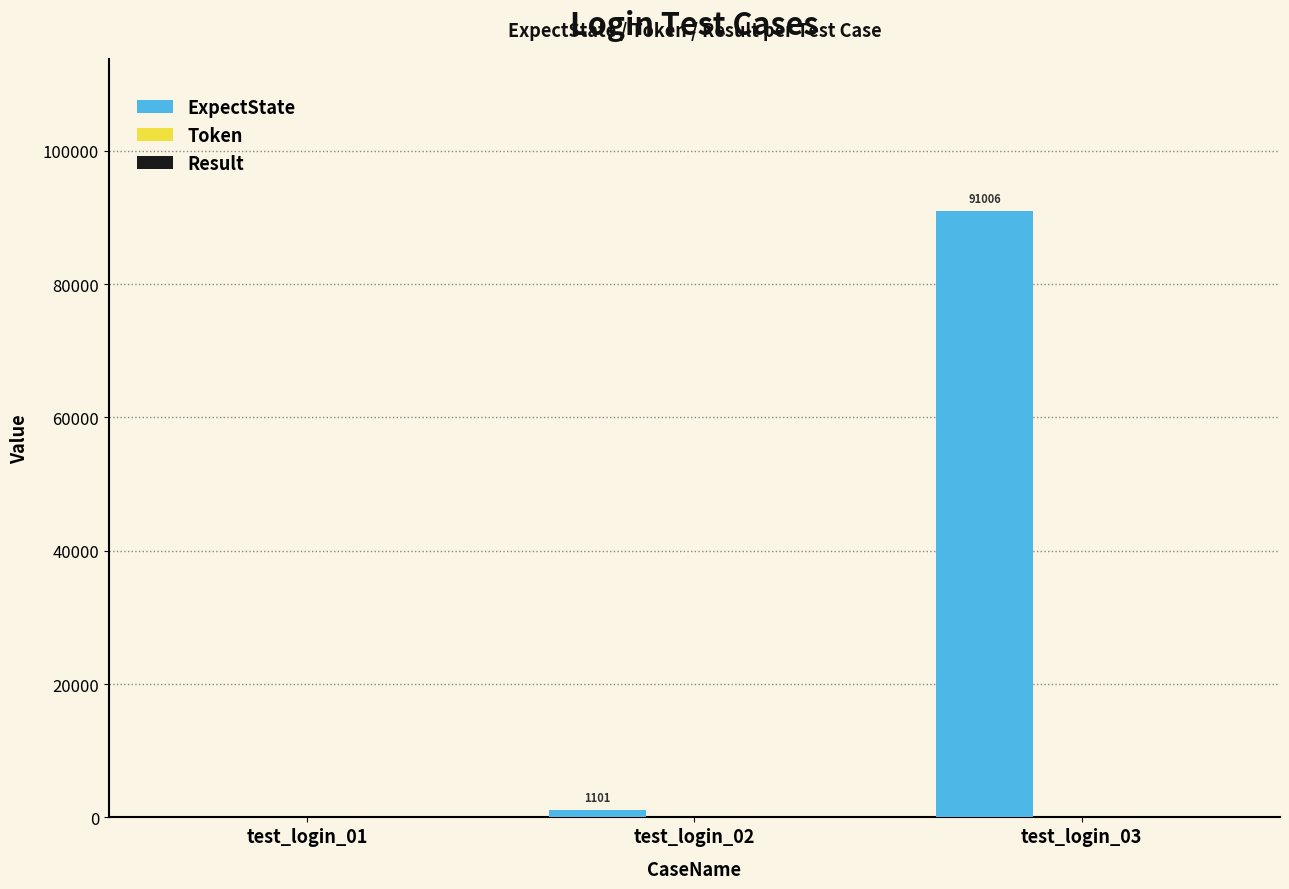

Reading left to right, extract all data points from this chart.

test_login_01=0	test_login_02=1101	test_login_03=91006